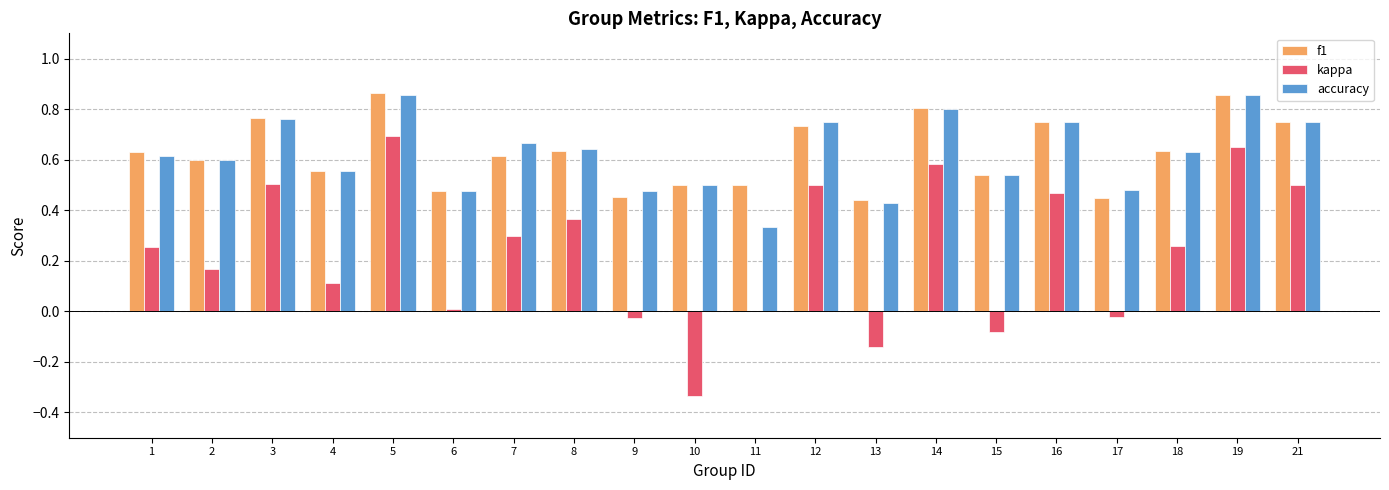

How many groups of bars are there?

20